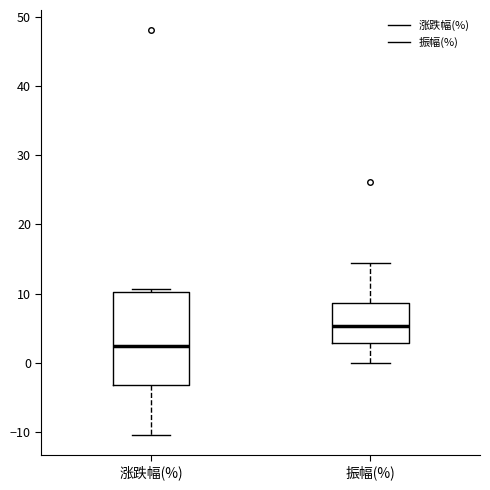

Which box is the tallest, from its lower edge to its upper edge?

涨跌幅(%)